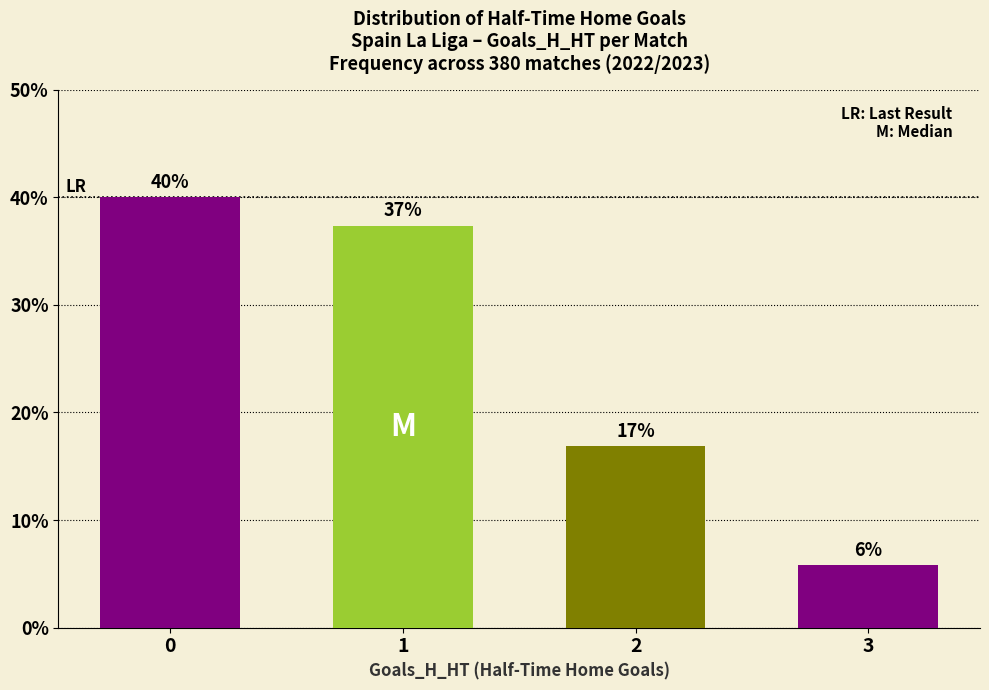

Rank the categories by value from lowest to highest.

3, 2, 1, 0